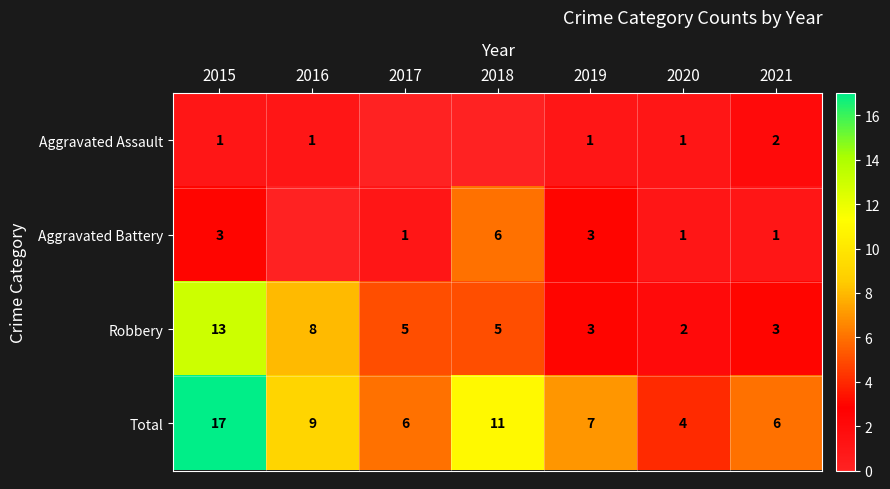

Is the value of Aggravated Assault at 2021 greater than the value of Aggravated Battery at 2017?

Yes